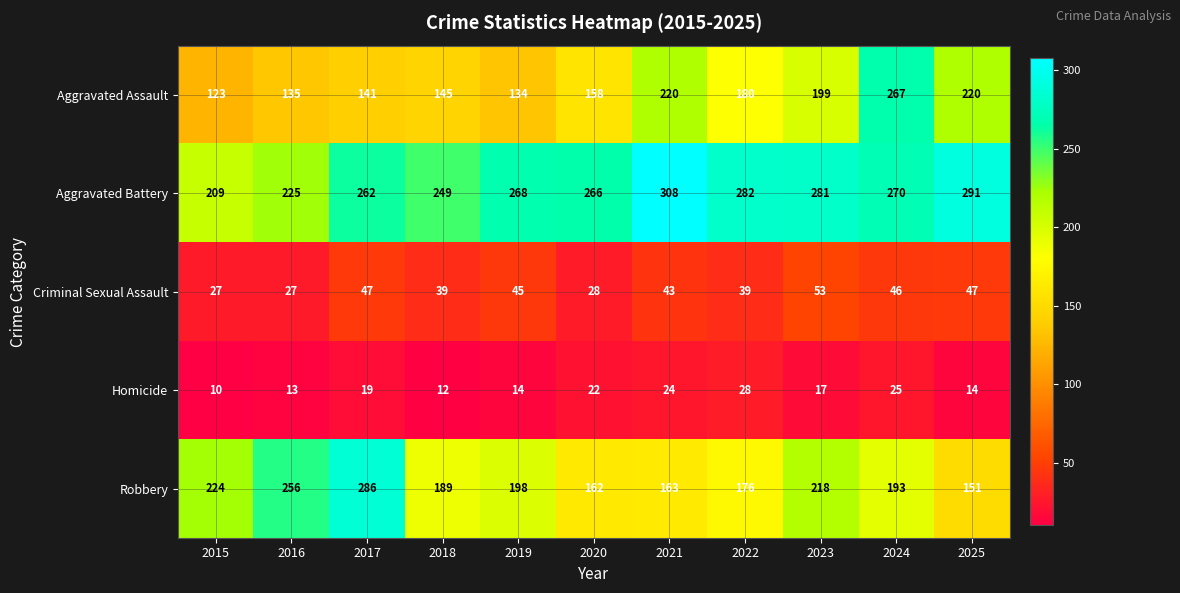

What is the difference between the second highest and second lowest values in the Robbery series?

94